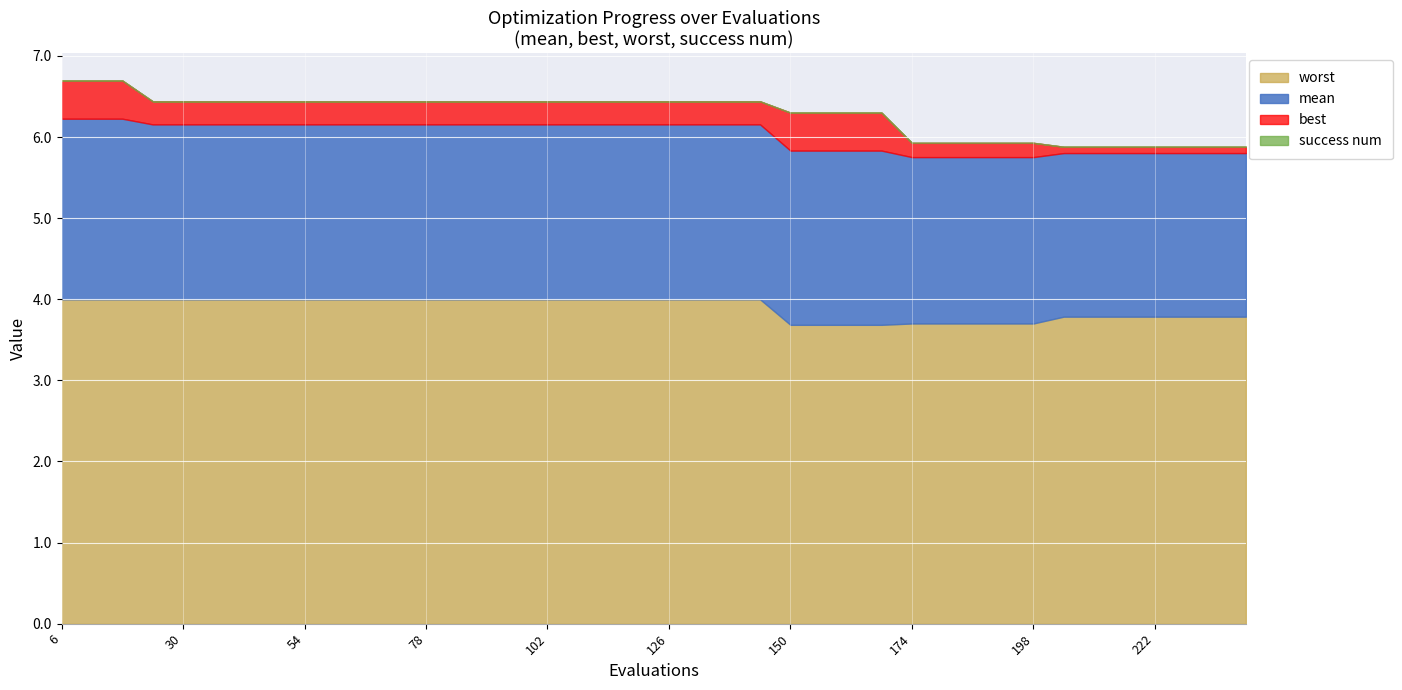

True or false: success num and mean cross at least once.

False